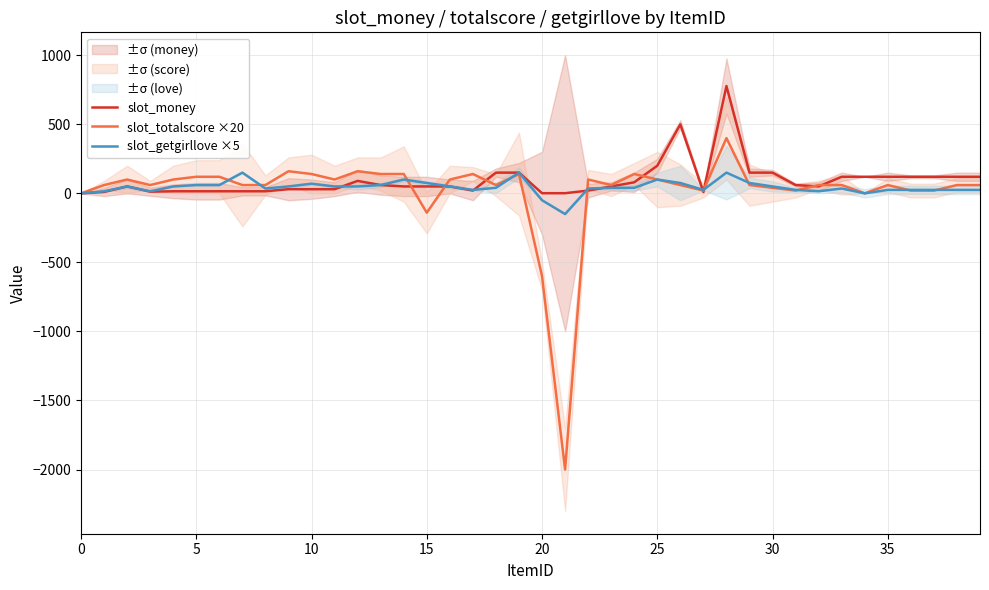

True or false: slot_getgirllove ×5 has a value of 50 at 16.

True